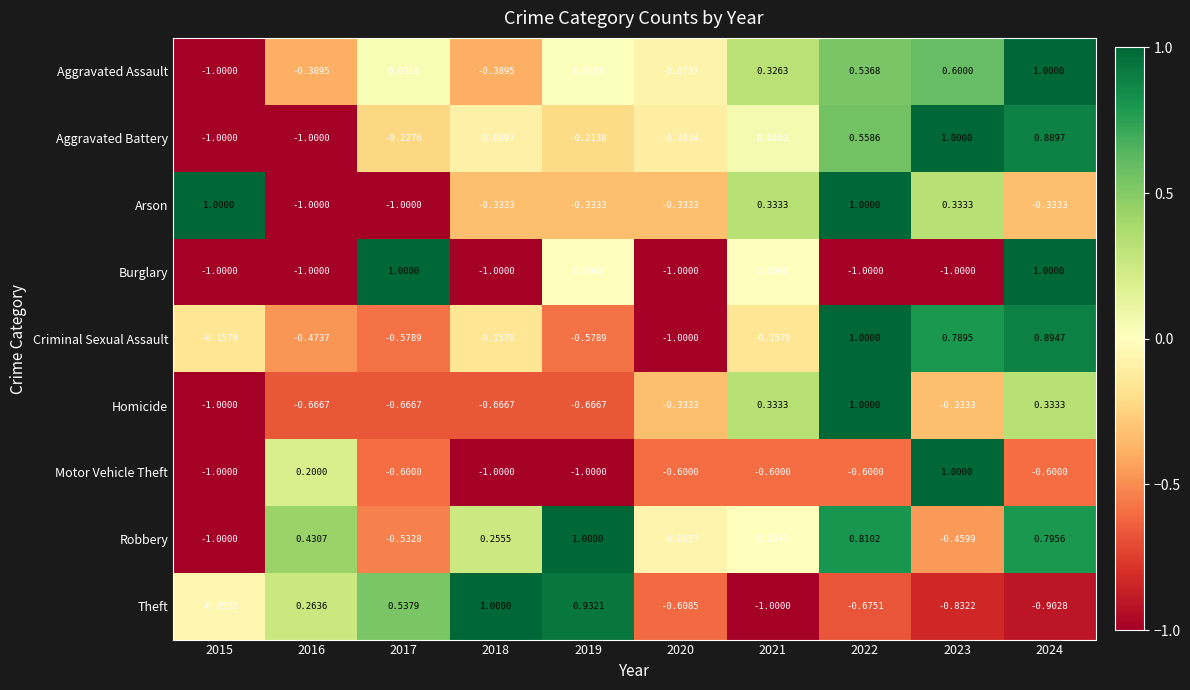

Is the value of Motor Vehicle Theft at 2016 greater than the value of Aggravated Assault at 2018?

Yes